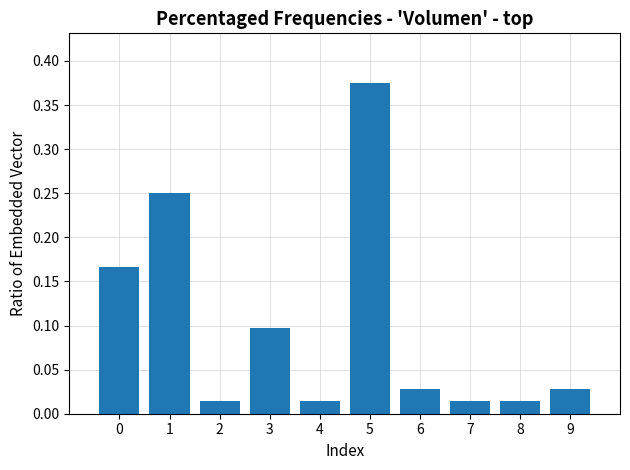

Which label corresponds to the largest value in the chart?

5